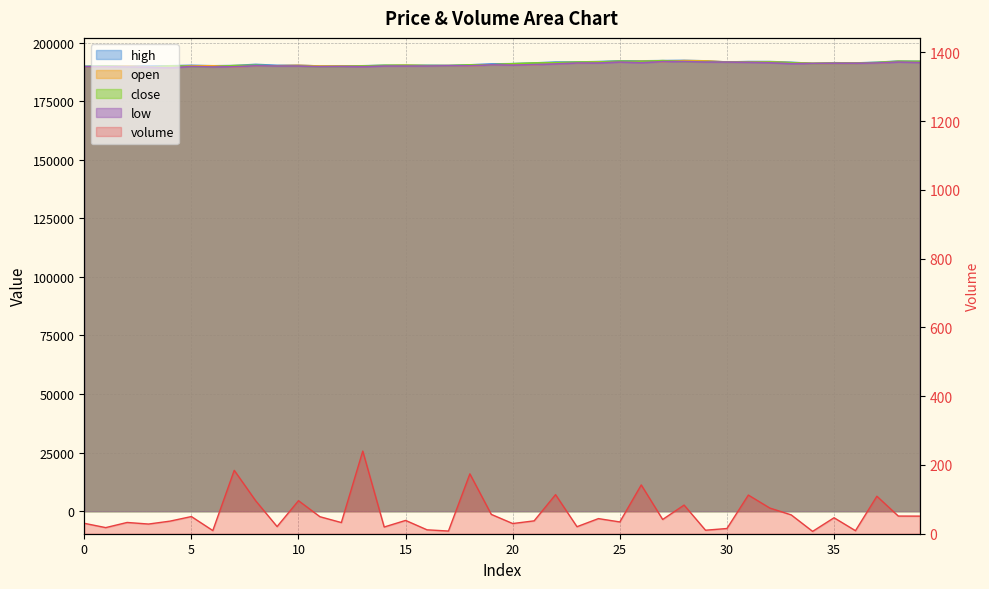

The volume series shows 20.4 at 23. True or false?

True